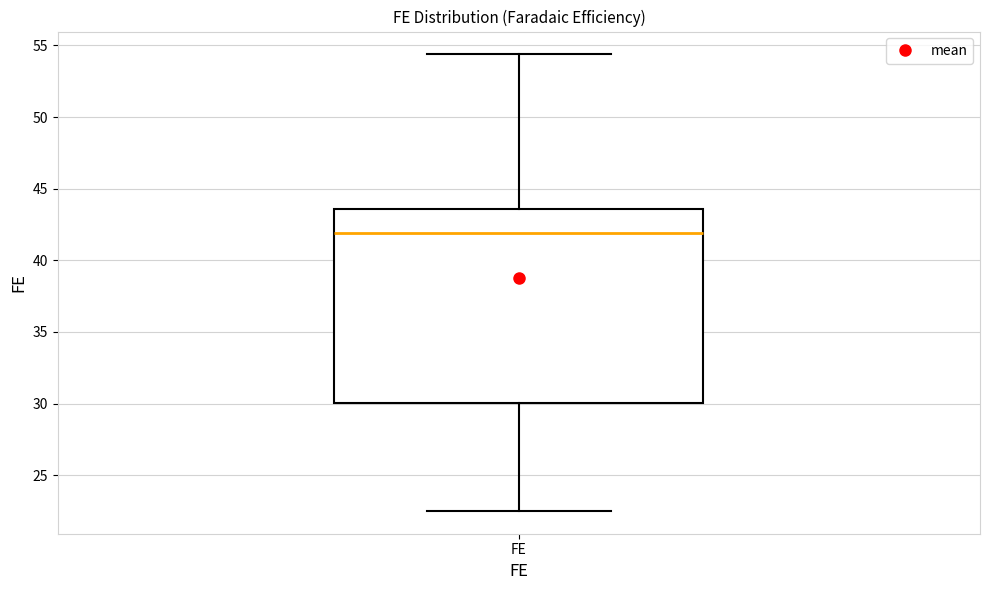

Where does the upper whisker of the box for FE end on the y-axis? The values are not printed on the chart, so give them approximately, as read against the axis.

54.5